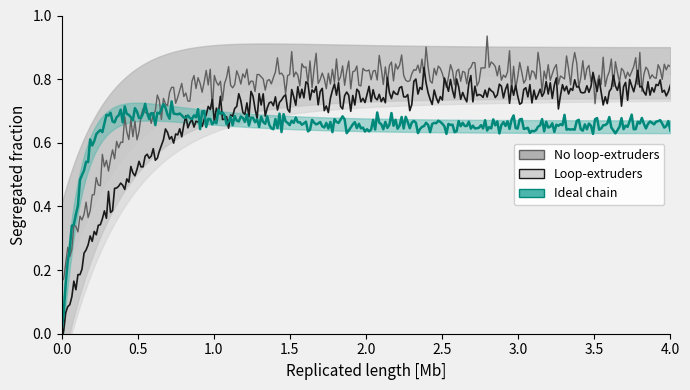

Does the chart have visible grid lines?

No